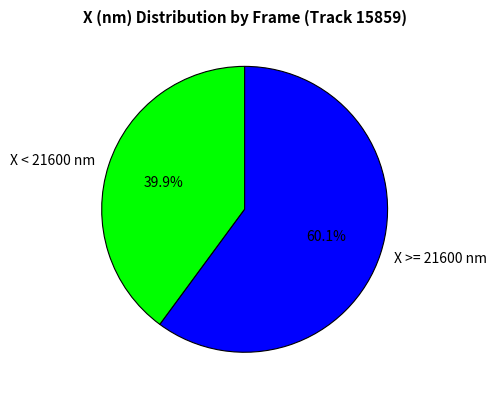

Rank the categories by value from lowest to highest.

X < 21600 nm, X >= 21600 nm